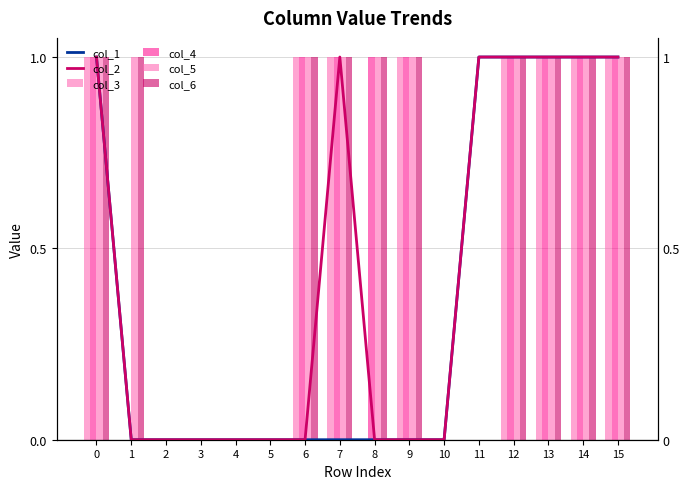

Reading left to right, transcribe all the data shown in this chart.

col_1: 0=1	1=0	2=0	3=0	4=0	5=0	6=0	7=0	8=0	9=0	10=0	11=1	12=1	13=1	14=1	15=1
col_2: 0=1	1=0	2=0	3=0	4=0	5=0	6=0	7=1	8=0	9=0	10=0	11=1	12=1	13=1	14=1	15=1
col_3: 0=1	1=0	2=0	3=0	4=0	5=0	6=1	7=1	8=0	9=1	10=0	11=0	12=1	13=1	14=1	15=1
col_4: 0=1	1=0	2=0	3=0	4=0	5=0	6=1	7=1	8=1	9=1	10=0	11=0	12=1	13=1	14=1	15=1
col_5: 0=1	1=1	2=0	3=0	4=0	5=0	6=1	7=1	8=1	9=1	10=0	11=0	12=1	13=1	14=1	15=1
col_6: 0=1	1=1	2=0	3=0	4=0	5=0	6=1	7=1	8=1	9=1	10=0	11=0	12=1	13=1	14=1	15=1